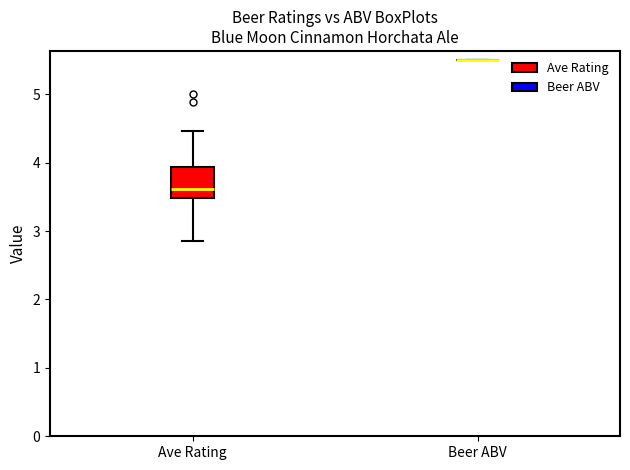

Reading left to right, read every box against the y-axis: the position of its median line, the range the box covers, and the ends of its whiskers. The values are not printed on the chart, so give them approximately, as read against the axis.

Ave Rating: median 3.6, box 3.5 to 3.9, whiskers 2.9 to 4.5
Beer ABV: box collapsed to a line at 5.5, whiskers 5.5 to 5.5